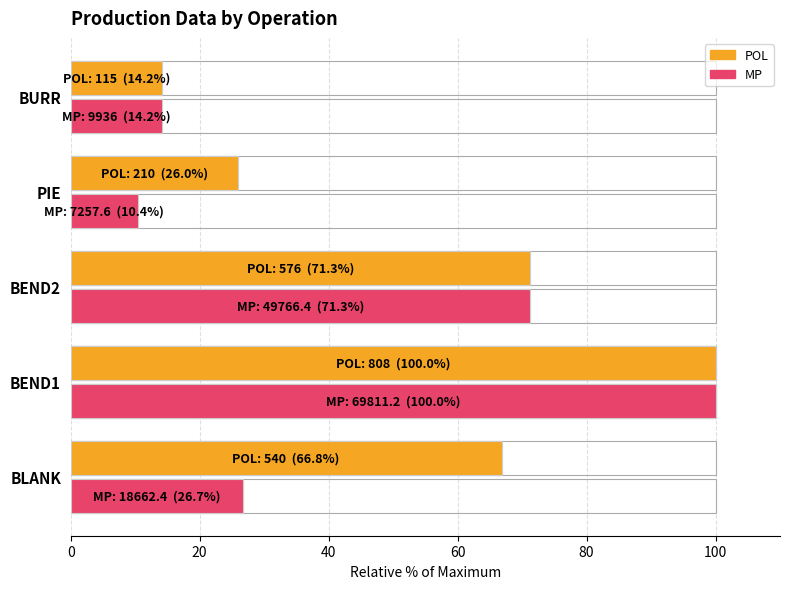

At PIE, list the series in order from smallest to largest.

MP, POL